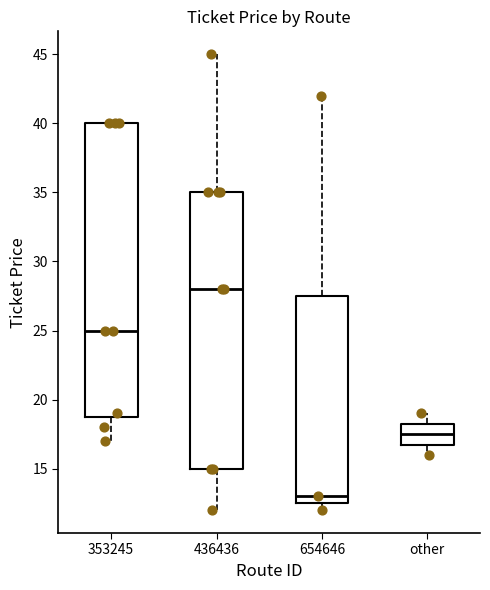

Reading left to right, transcribe this box plot: for each box, give where its median line is, the range the box spans, and where its two whiskers end, as read against the y-axis. The values are not printed on the chart, so give them approximately, as read against the axis.

353245: median 25.0, box 19.0 to 40.0, whiskers 17.0 to 40.0
436436: median 28.0, box 15.0 to 35.0, whiskers 12.0 to 45.0
654646: median 13.0, box 12.5 to 27.5, whiskers 12.0 to 42.0
other: median 17.5, box 17.0 to 18.5, whiskers 16.0 to 19.0